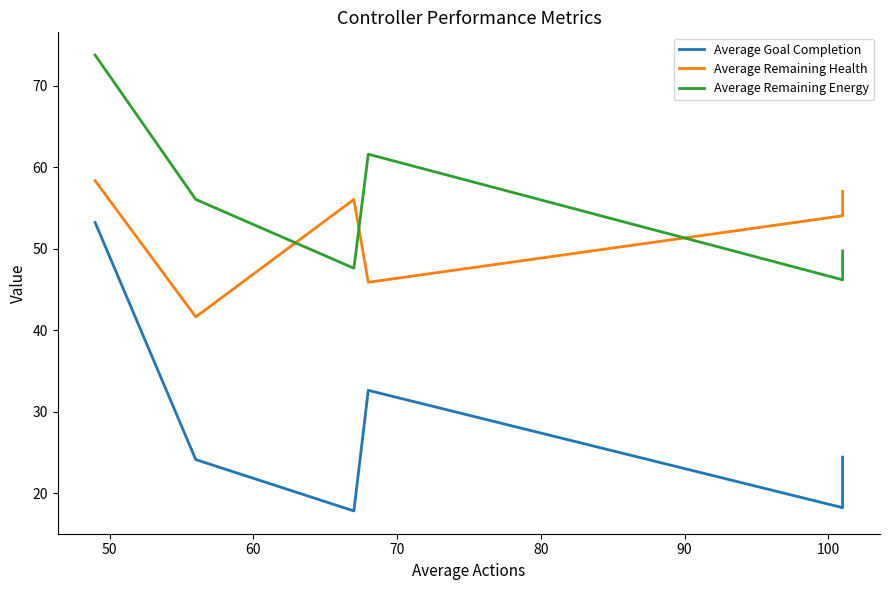

True or false: Average Remaining Energy has a value of 97.2 at 70.

False